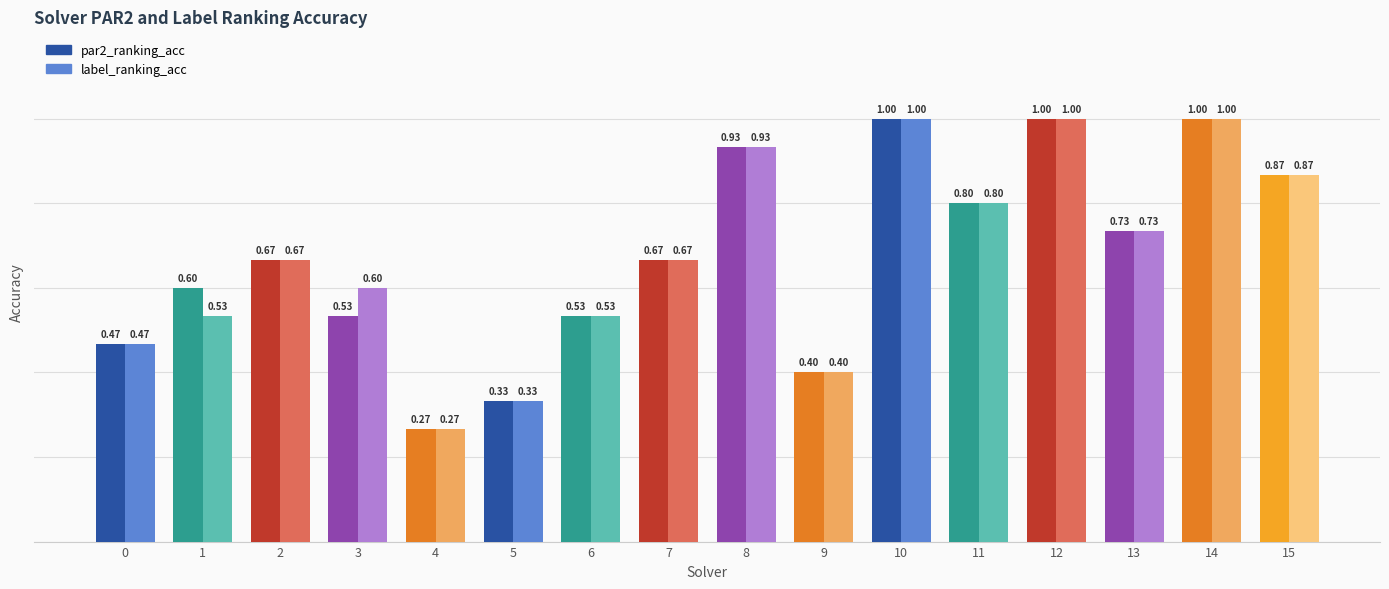

Is the value of par2_ranking_acc at 8 greater than the value of label_ranking_acc at 6?

Yes